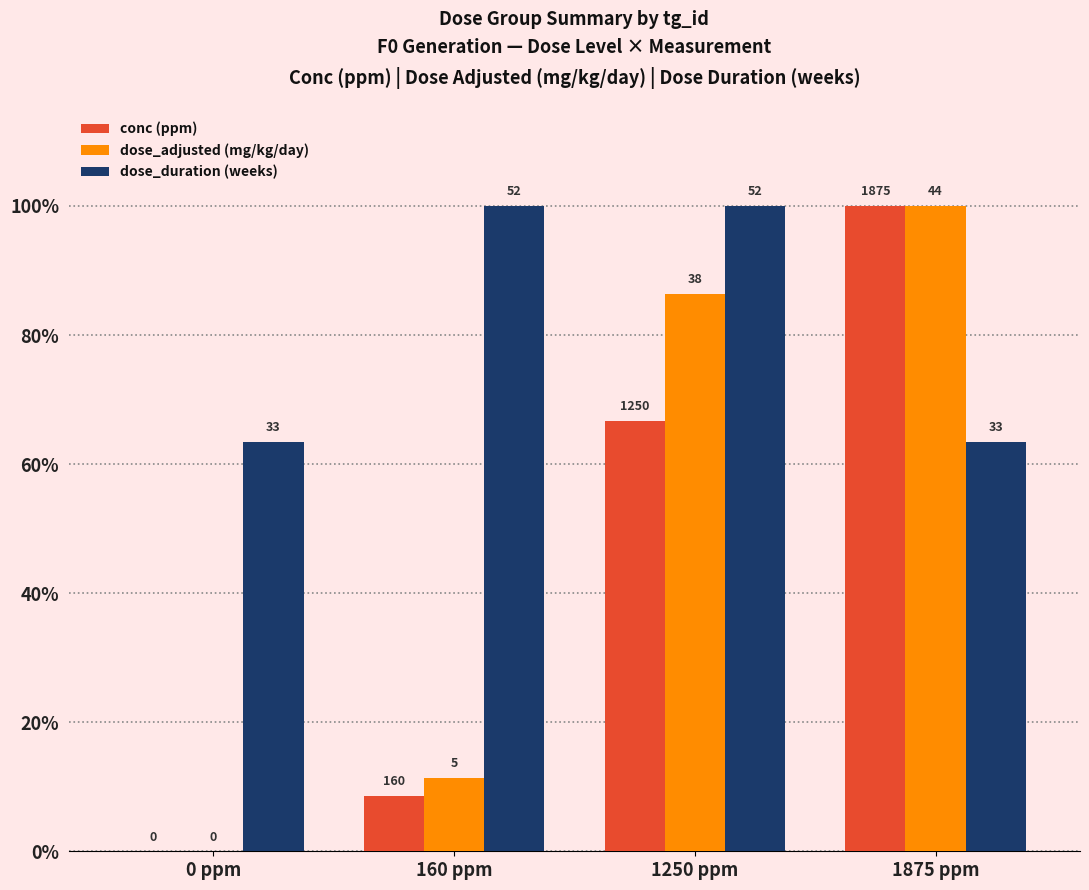

What are all the series names shown in the legend?

conc (ppm), dose_adjusted (mg/kg/day), dose_duration (weeks)